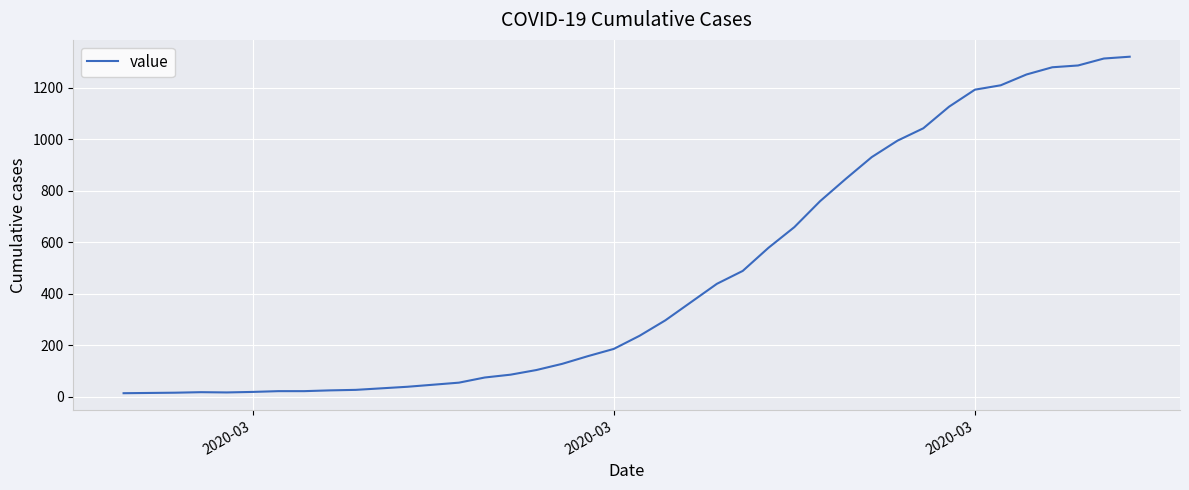

What is the greatest value displayed?

1320